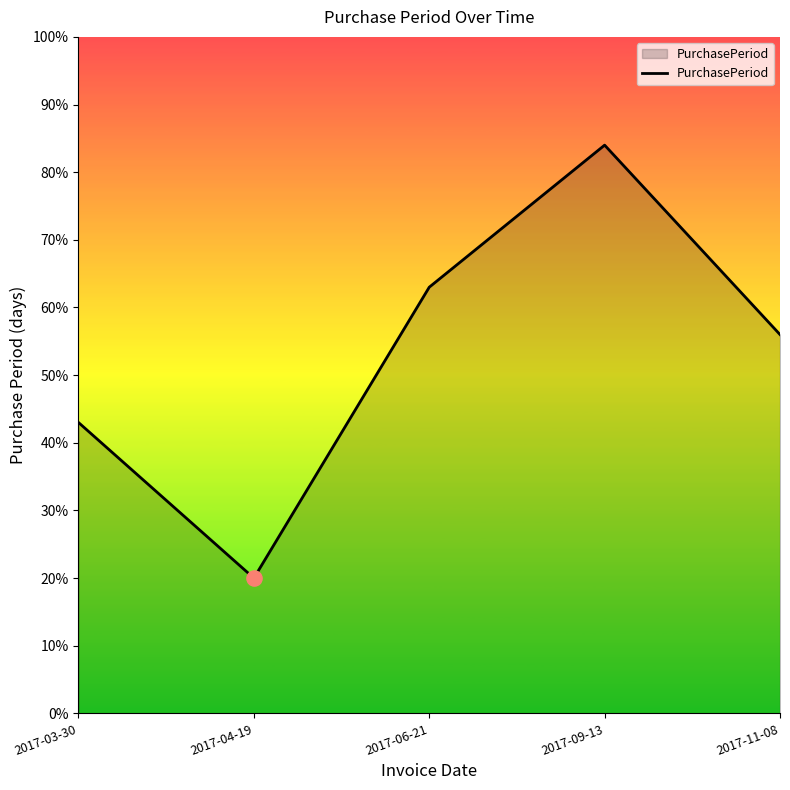

What is the change in value from 2017-03-30 to 2017-04-19?

-23